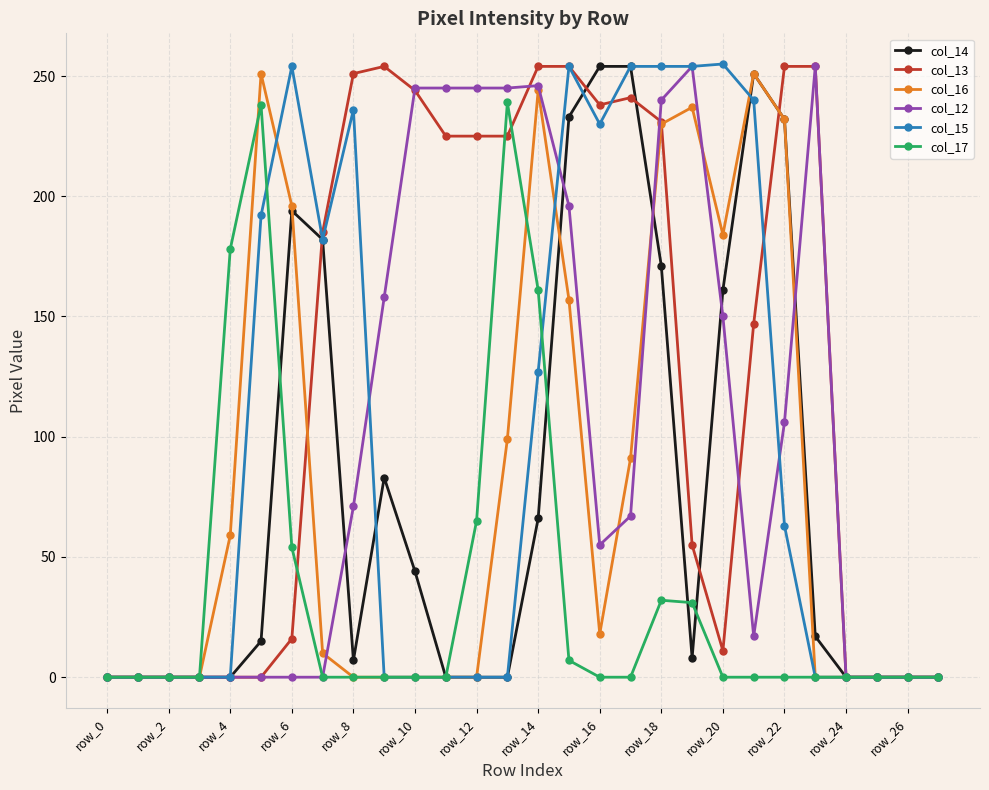

True or false: col_12 has more than 0 points higher than both neighbors.

True